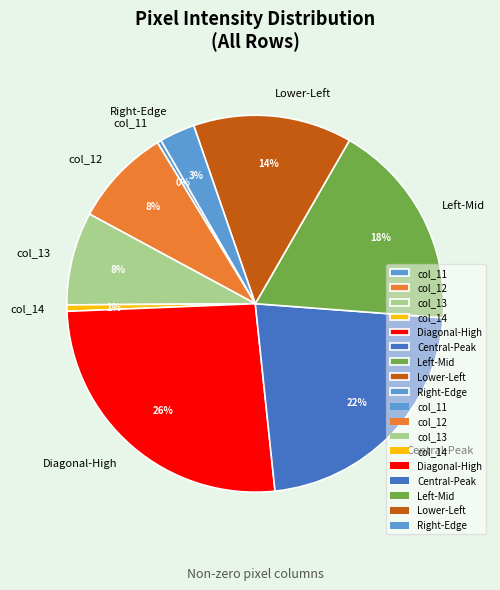

The col_12 slice represents 8% of the pie. True or false?

True